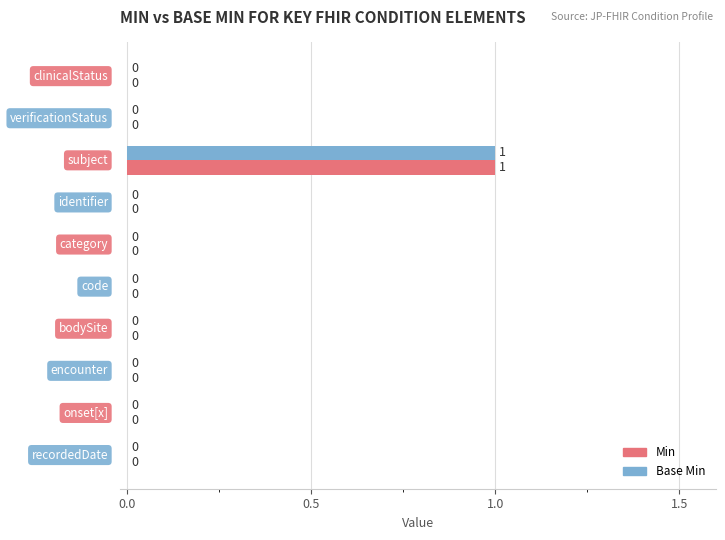

What are all the series names shown in the legend?

Min, Base Min